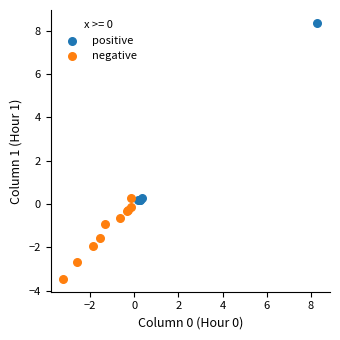

What are all the series names shown in the legend?

positive, negative